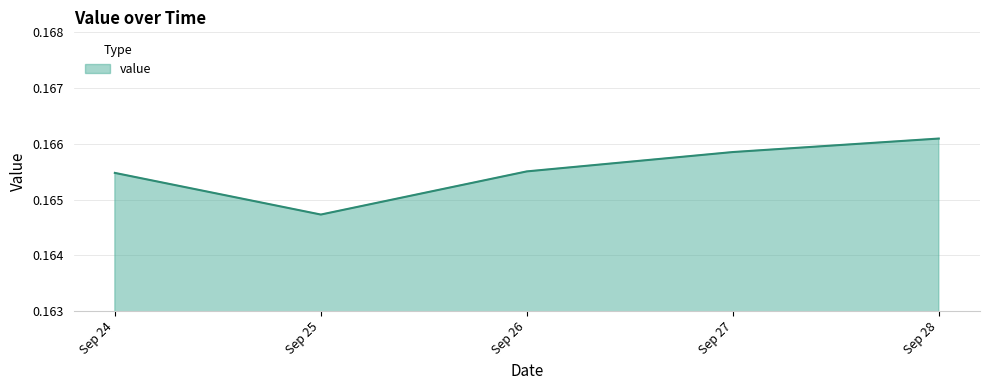

Count the values in the range 0 to 1.

5